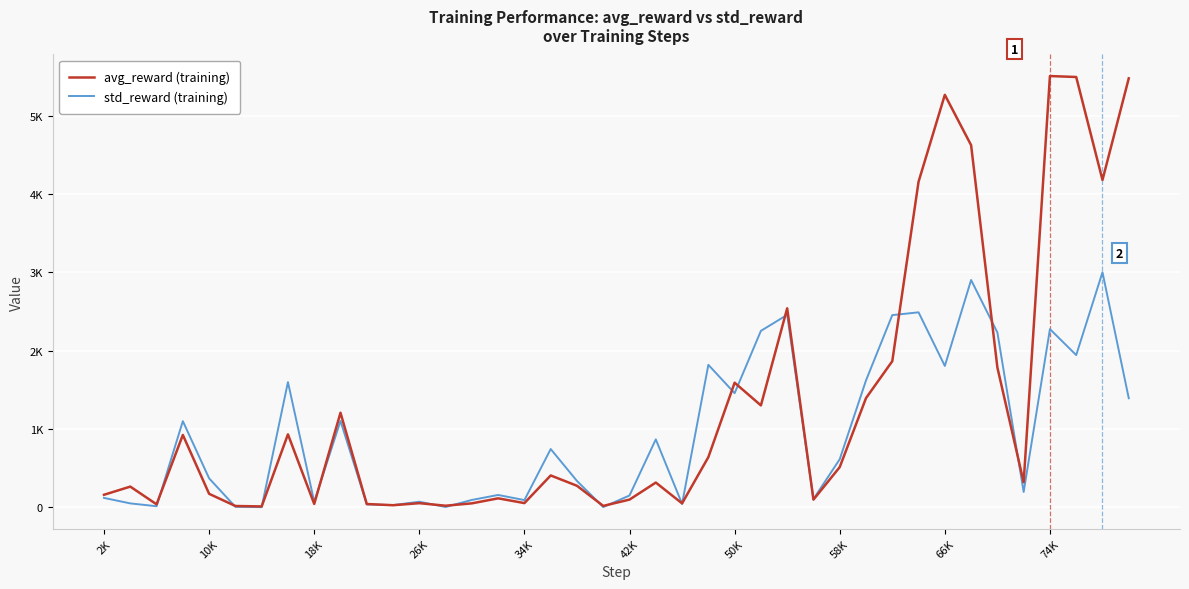

Which series has the widest spread of values?

avg_reward (training)